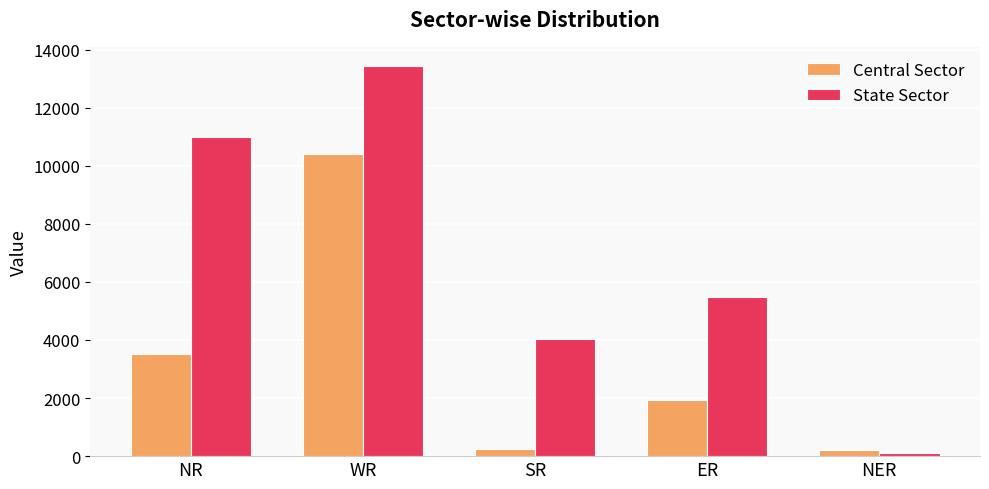

List the series in order of their peak value, lowest first.

Central Sector, State Sector